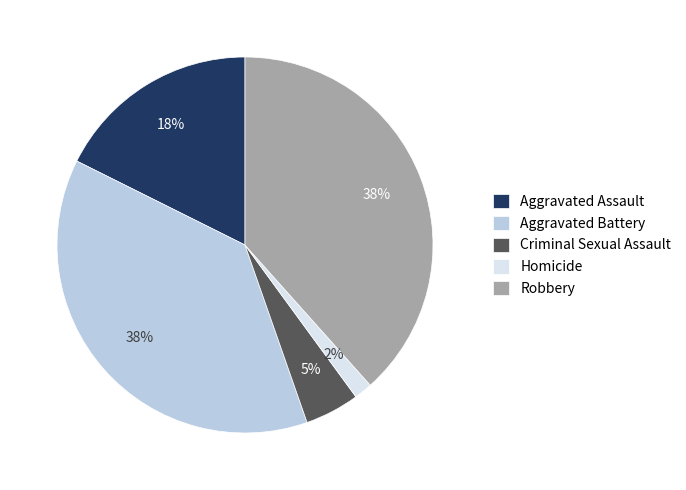

To the nearest percent, what is the difference between the Homicide and Criminal Sexual Assault slice percentages?

3%